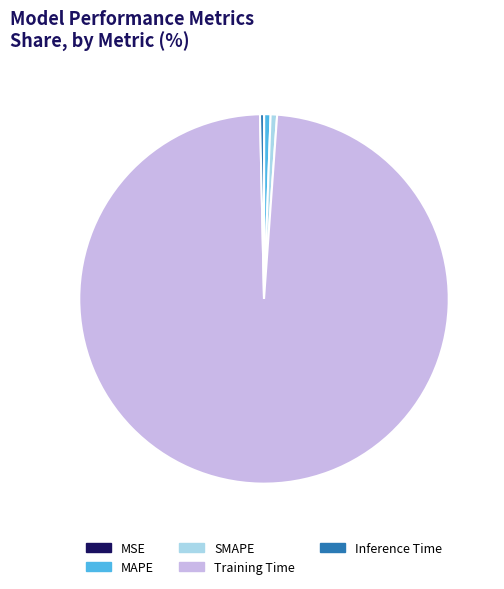

Is the sum of Training Time and MAPE greater than half?

Yes